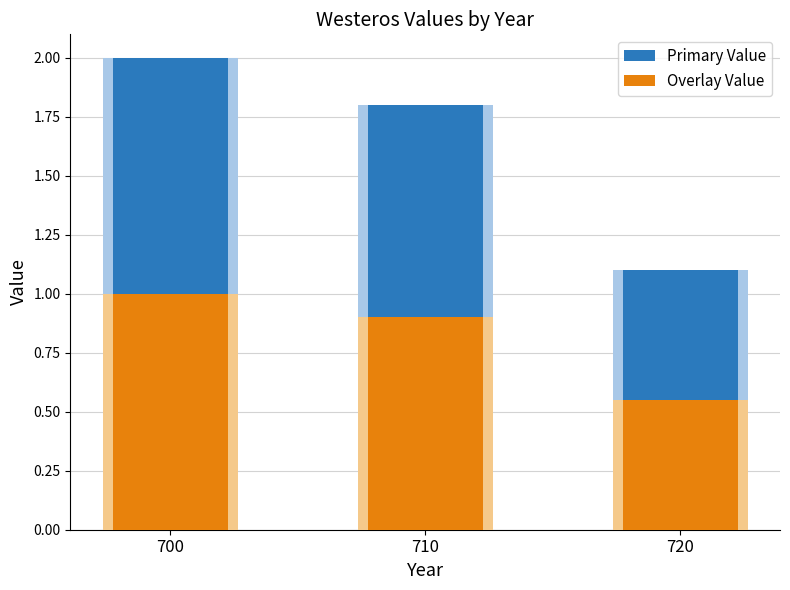

What is the total value across all series at 700?

3.0